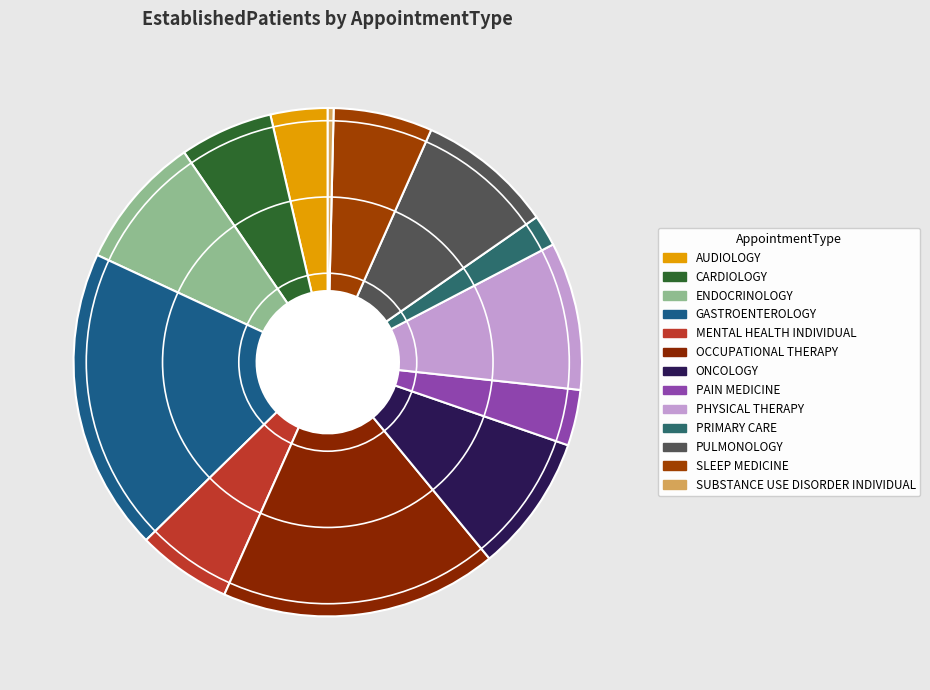

Between PRIMARY CARE and OCCUPATIONAL THERAPY, which is larger?

OCCUPATIONAL THERAPY